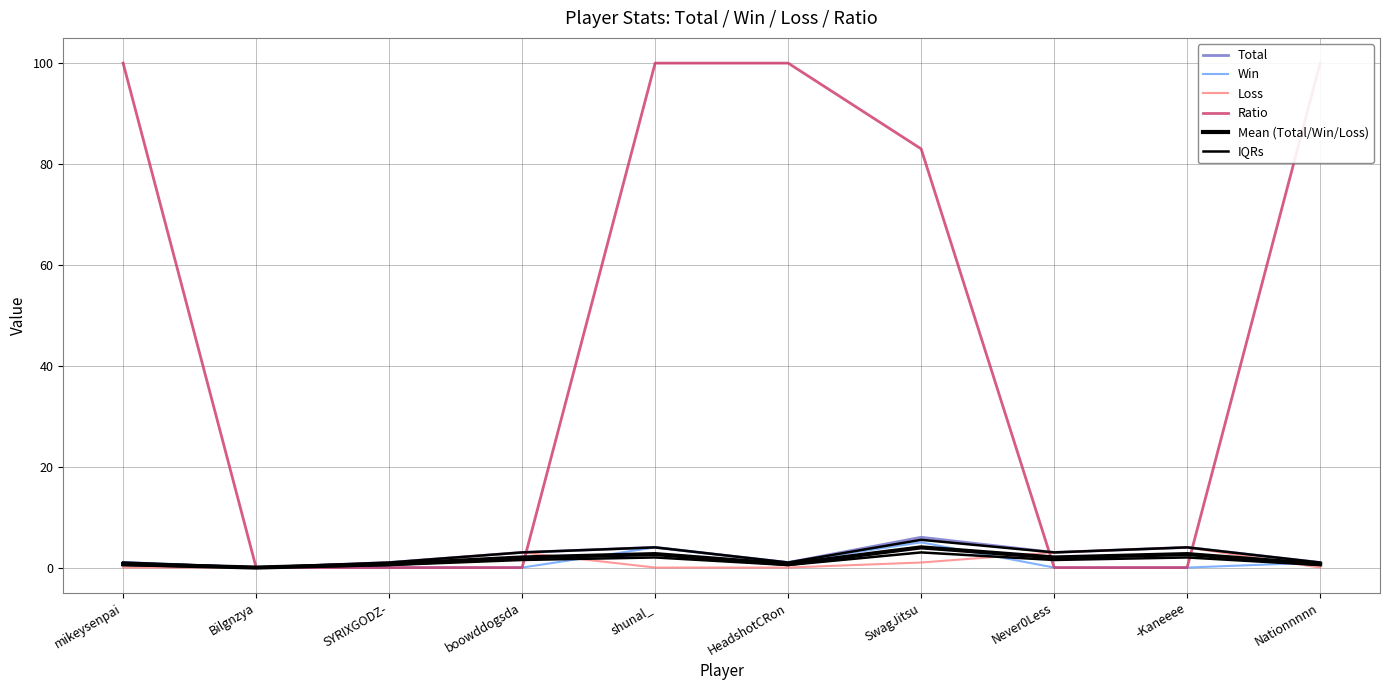

How many interior local peaks does the Mean (Total/Win/Loss) series have?

3